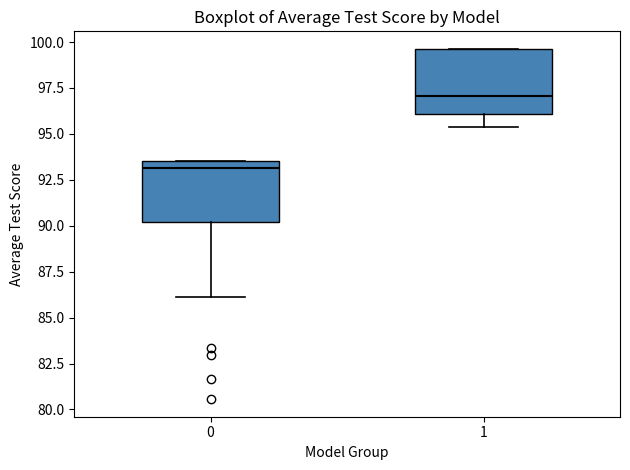

Reading left to right, read every box against the y-axis: the position of its median line, the range the box covers, and the ends of its whiskers. The values are not printed on the chart, so give them approximately, as read against the axis.

0: median 93.0, box 90.0 to 93.5, whiskers 86.0 to 93.5
1: median 97.0, box 96.0 to 99.5, whiskers 95.5 to 99.5